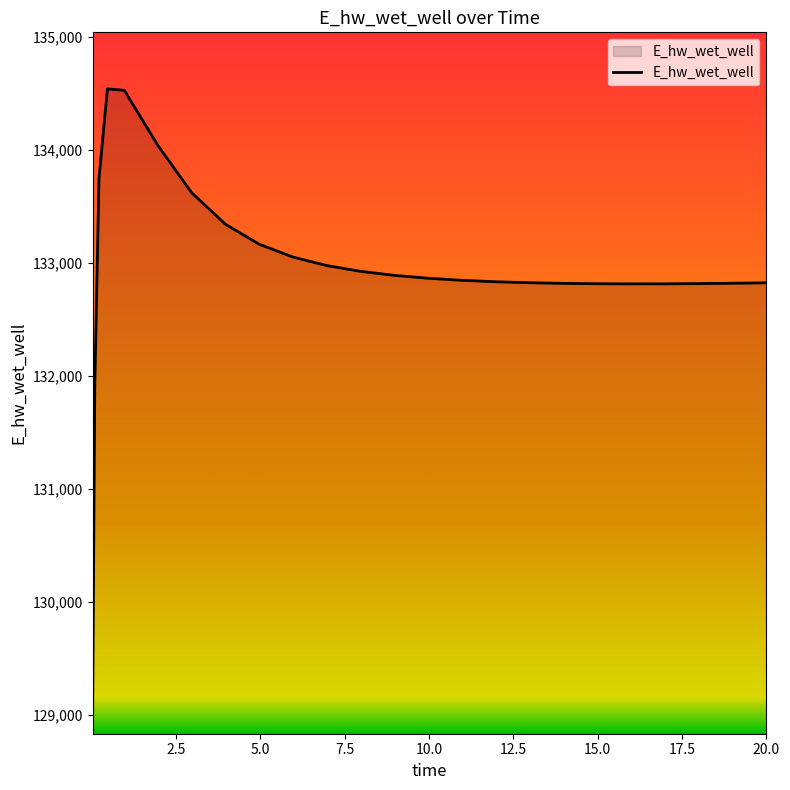

How many lines are shown in the chart?

1